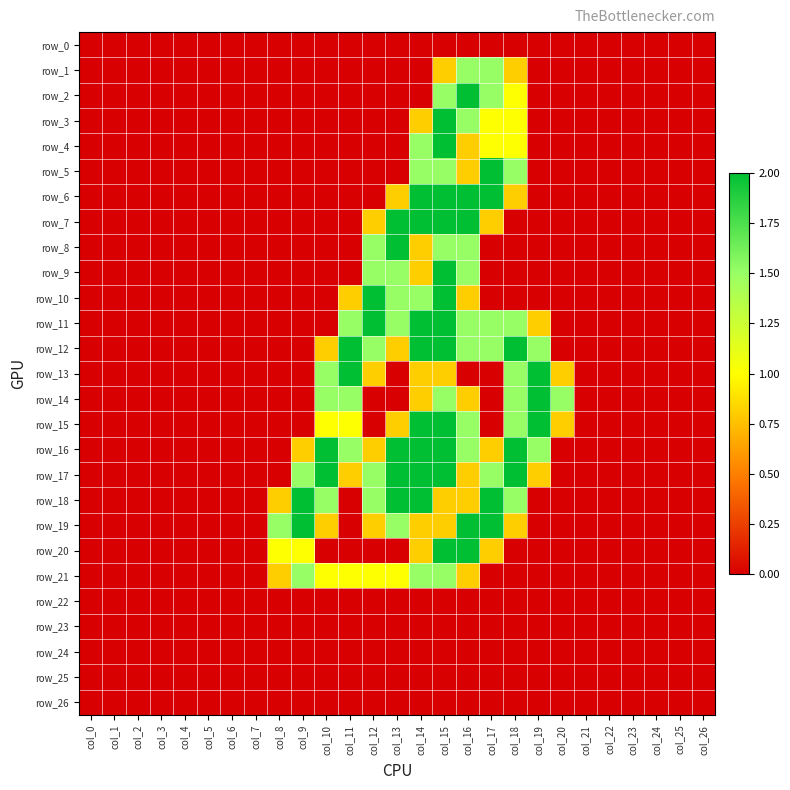

At how many categories does at least one series exceed 1?

13